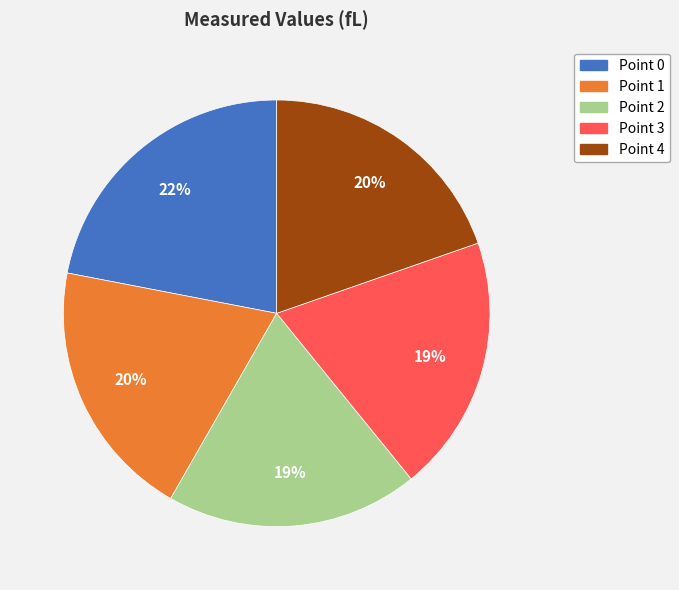

Which slice is the largest?

Point 0